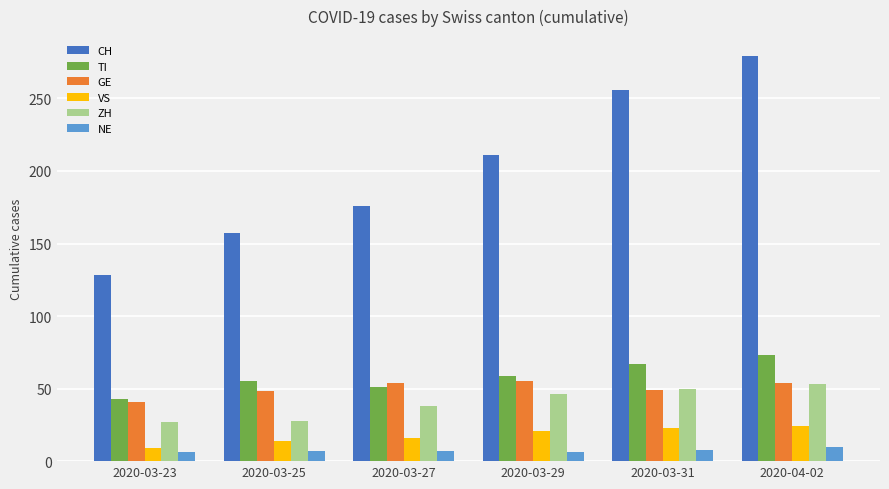

Which series has the largest range (max minus min)?

CH